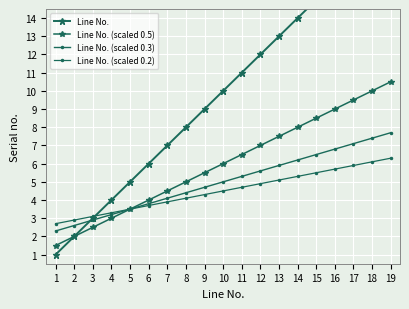

Which series has the largest total across all categories?

Line No.